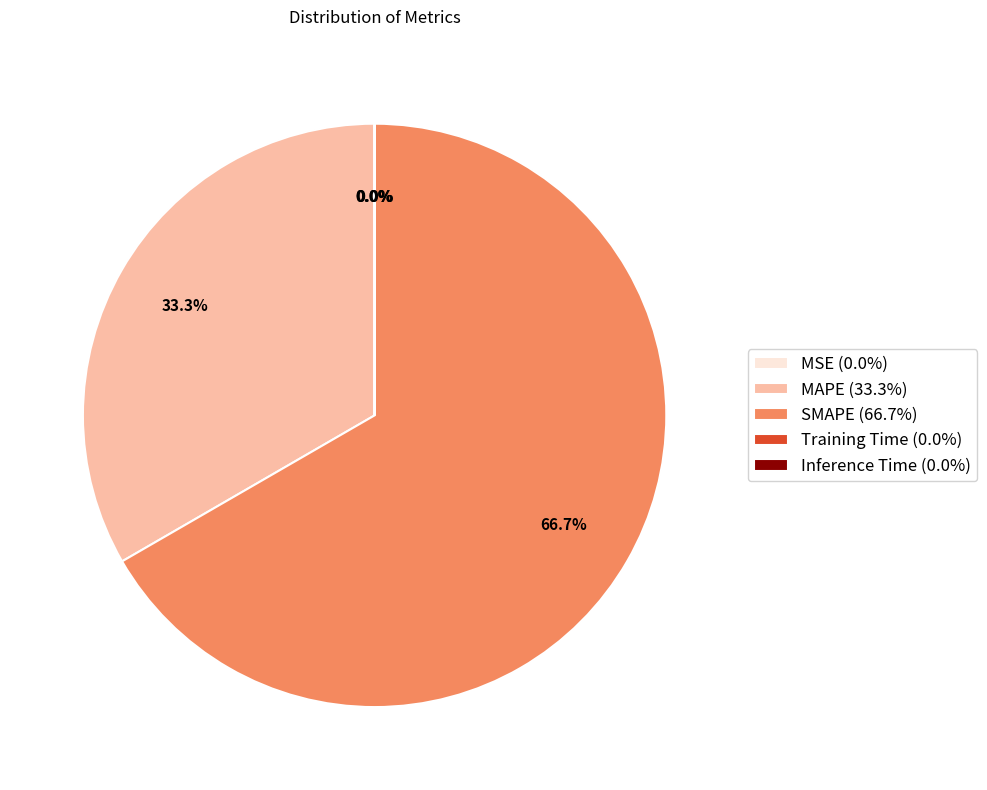

Is there any slice that represents more than half of the pie?

Yes